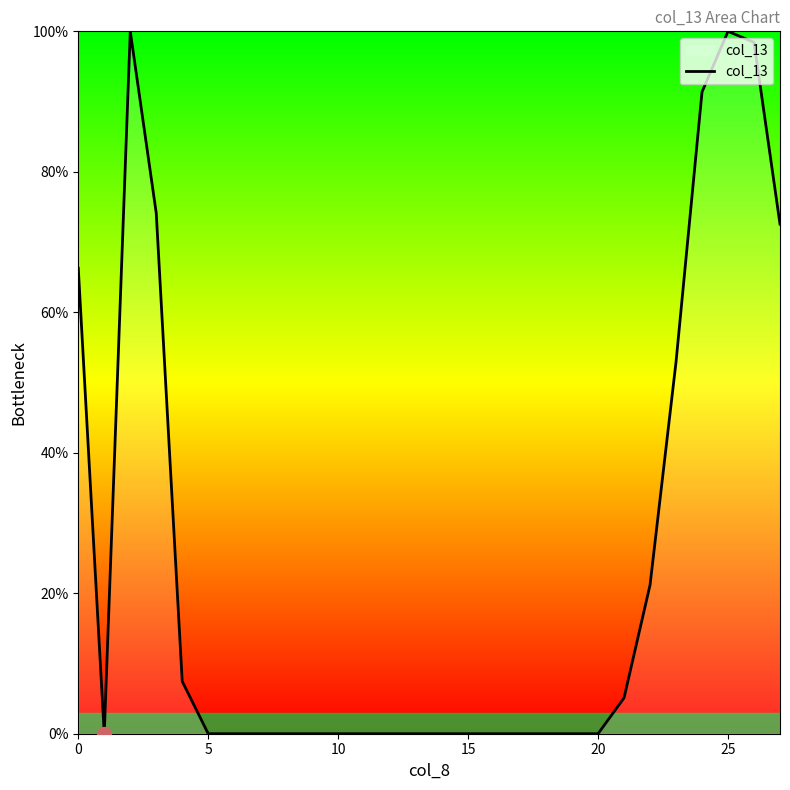

What is the difference between the maximum and minimum values?

100.0